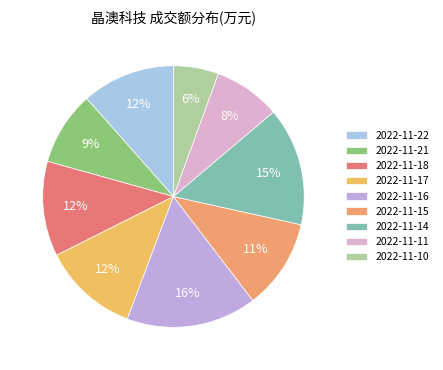

Do 2022-11-14 and 2022-11-17 together represent more than half of the pie?

No